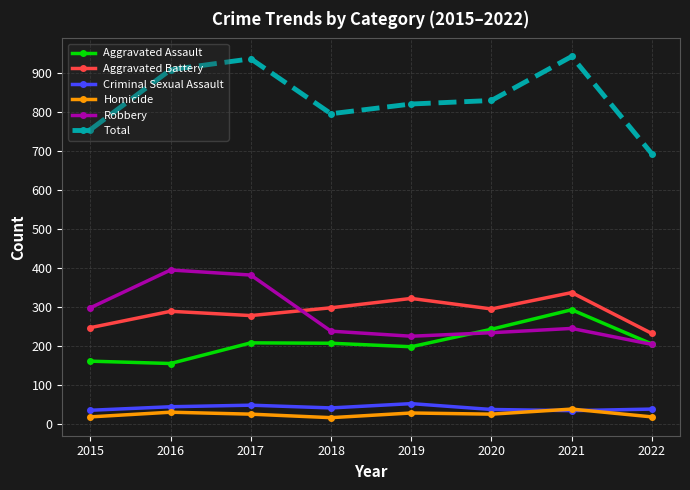

Does the chart display data point markers on the line(s)?

Yes